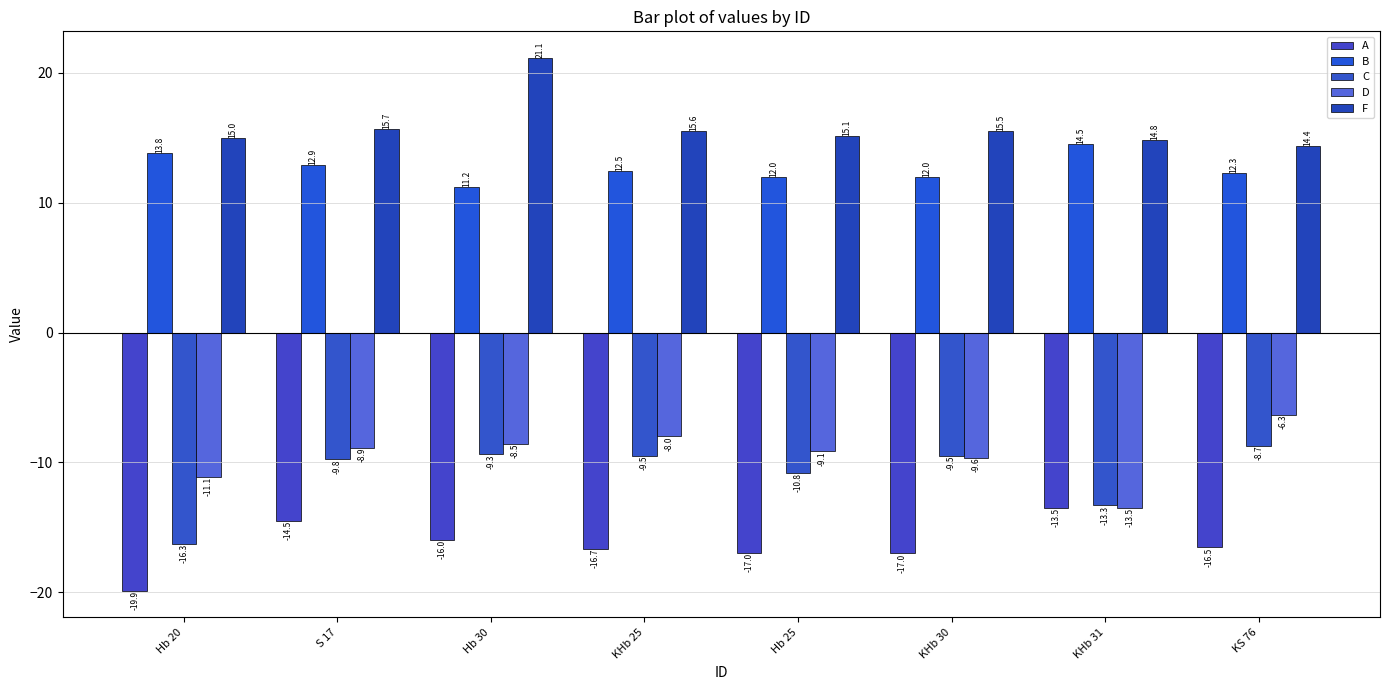

What is the greatest value displayed?

21.1